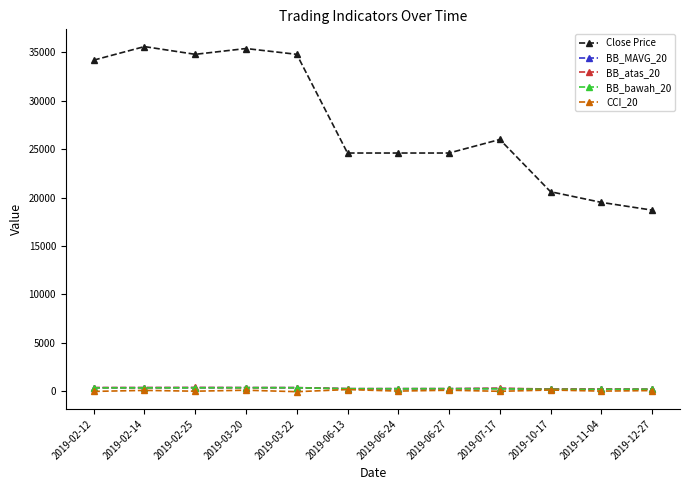

True or false: Close Price and BB_bawah_20 intersect in this chart.

False